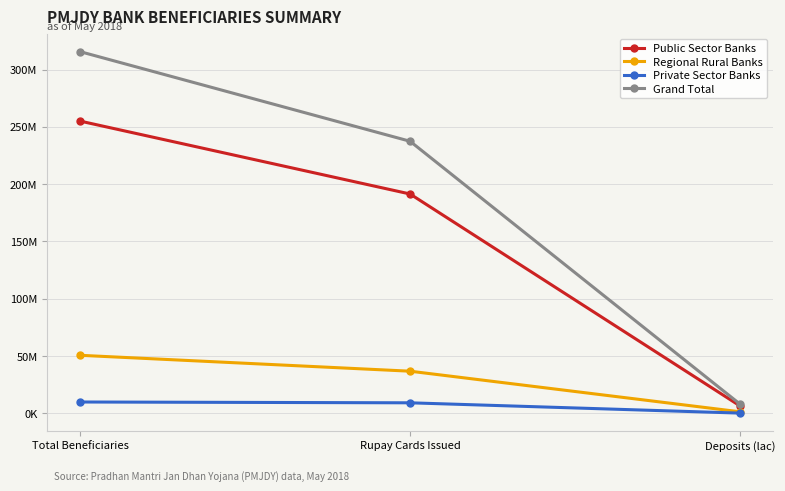

Is the value of Public Sector Banks at Rupay Cards Issued greater than the value of Regional Rural Banks at Rupay Cards Issued?

Yes